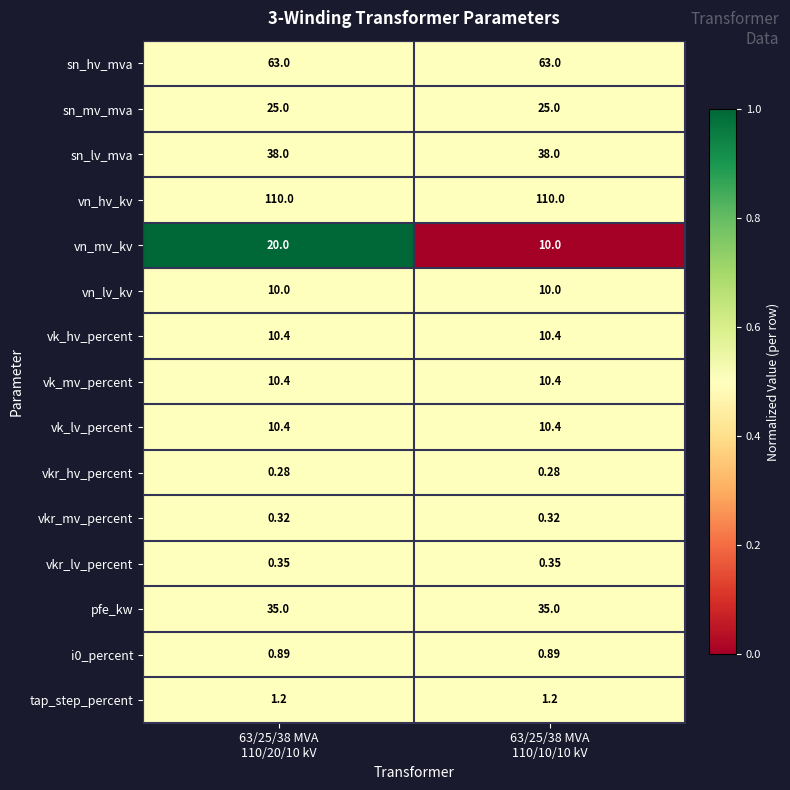

Which series has the largest total across all categories?

vn_hv_kv